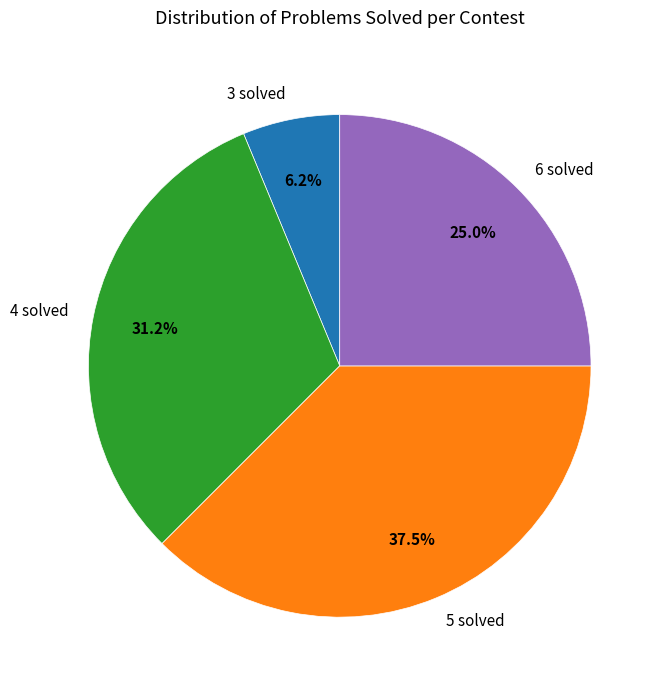

Which has a higher value, 5 solved or 6 solved?

5 solved